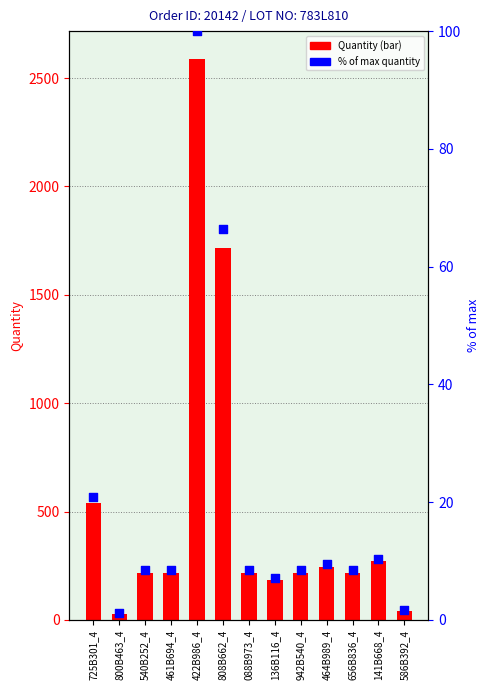

At which category is the sum across all series the highest?

422B986_4